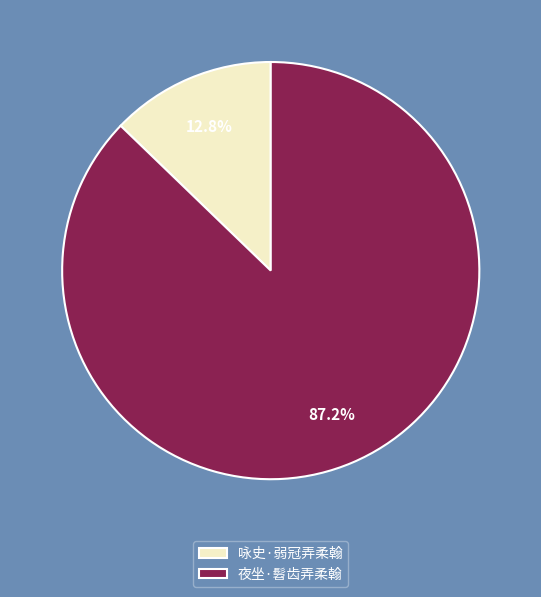

How much of the chart is everything except 夜坐·髫齿弄柔翰?

12.8%